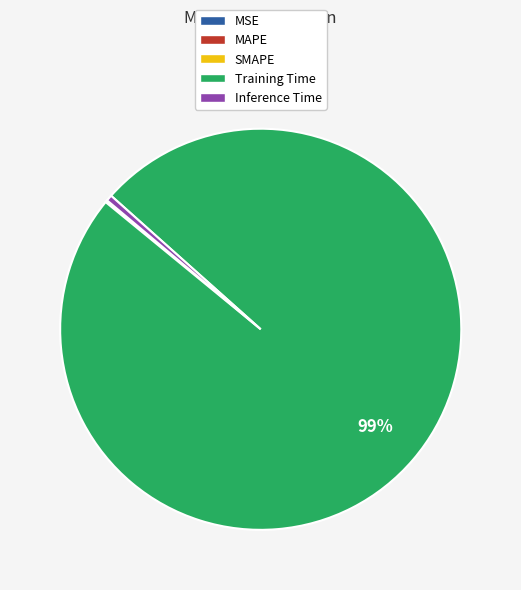

Is it true that Inference Time is 0% of the pie?

True